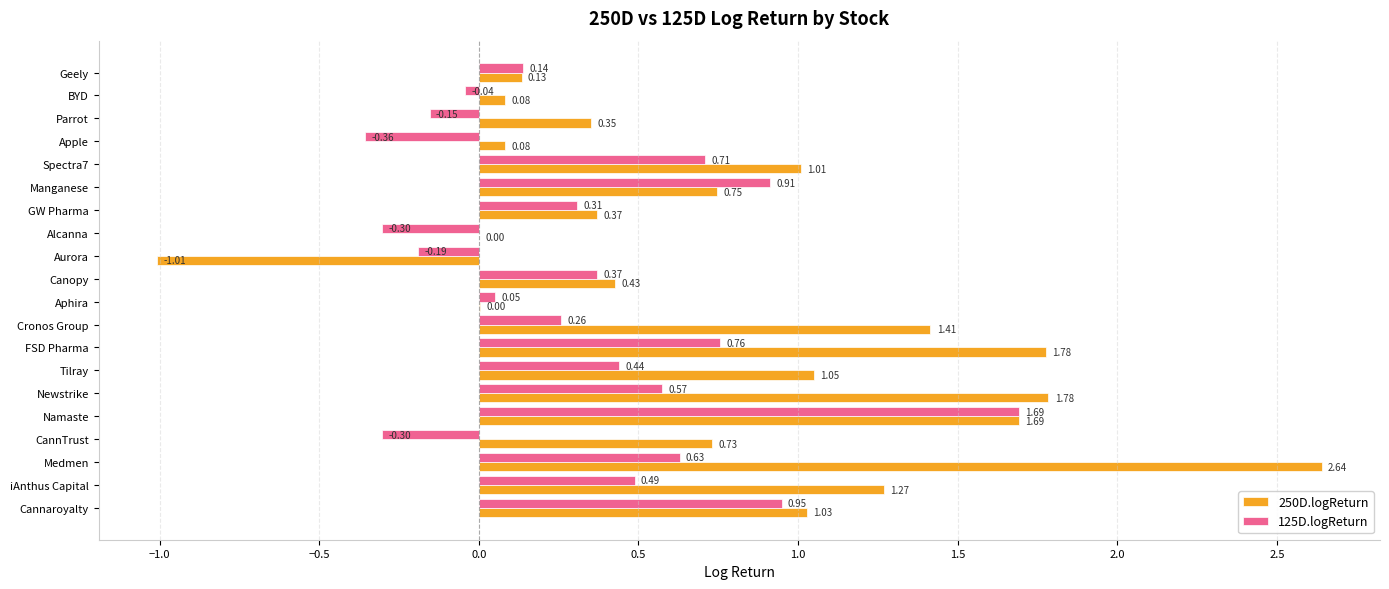

Which series has the largest total across all categories?

250D.logReturn